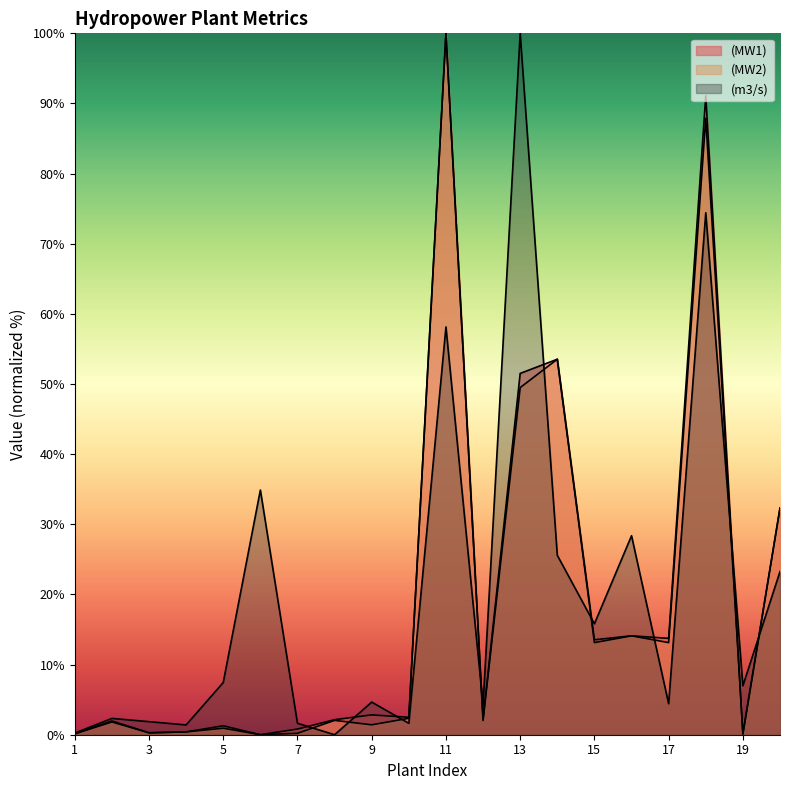

What is the total value across all series at 12?

8.4